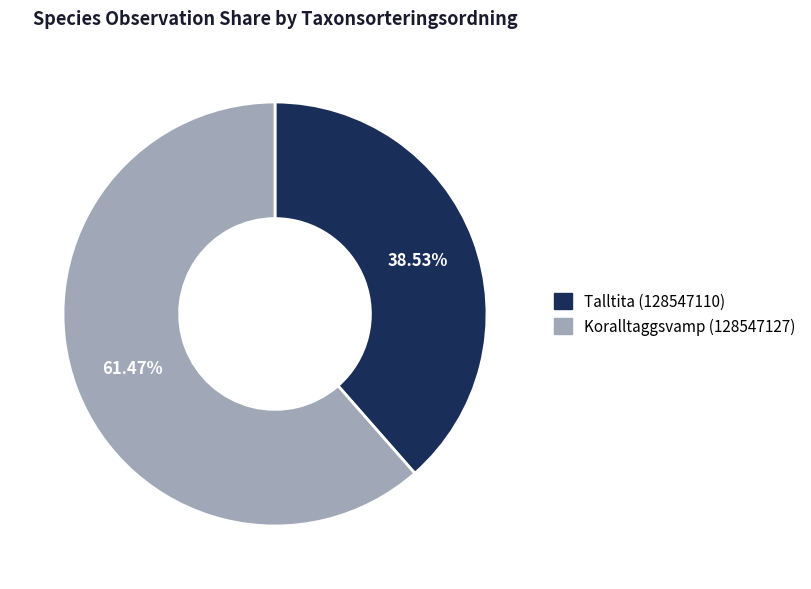

What is the ratio of the value at Koralltaggsvamp (128547127) to the value at Talltita (128547110)?

1.6